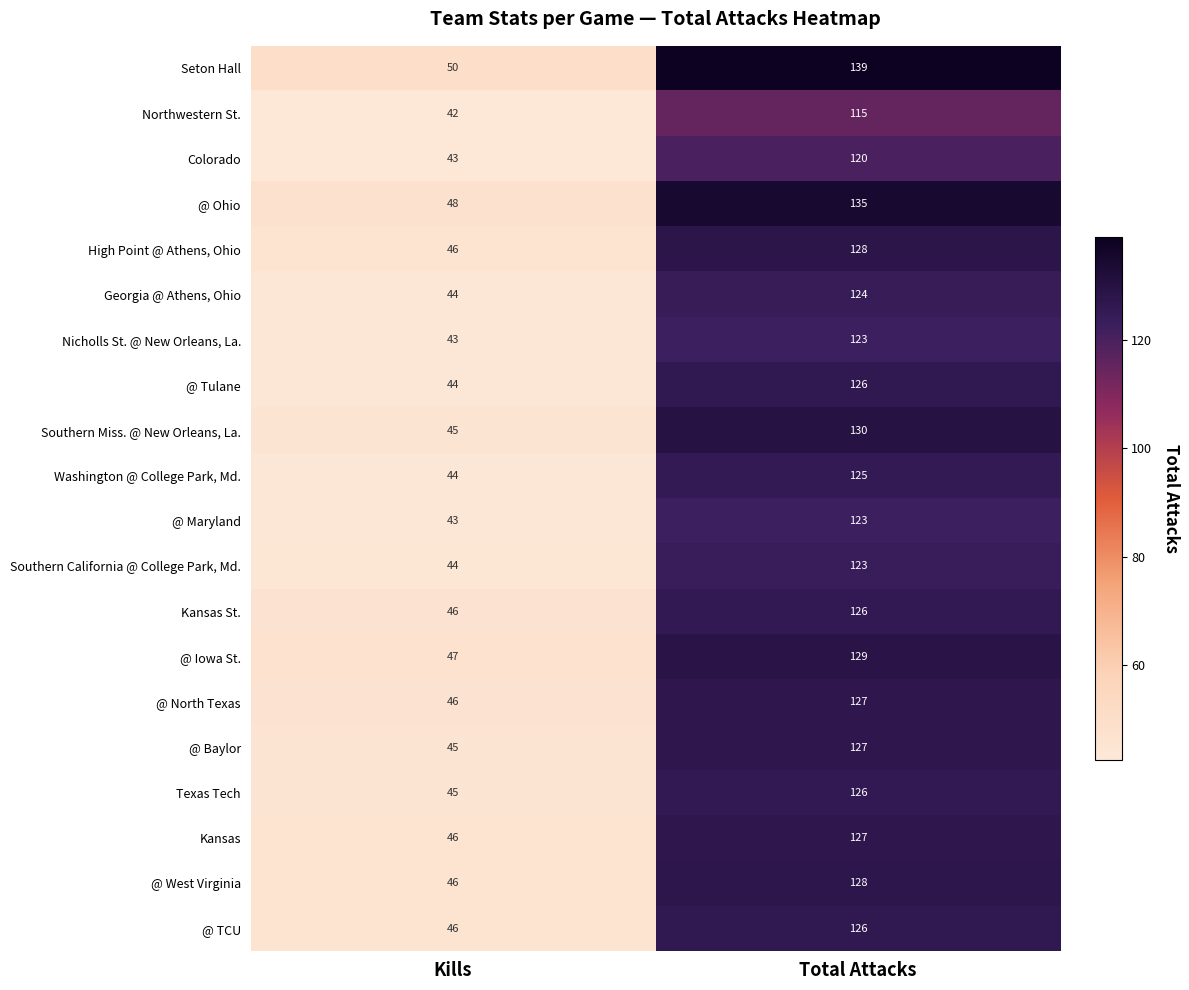

Which label corresponds to the largest value in the chart?

Total Attacks